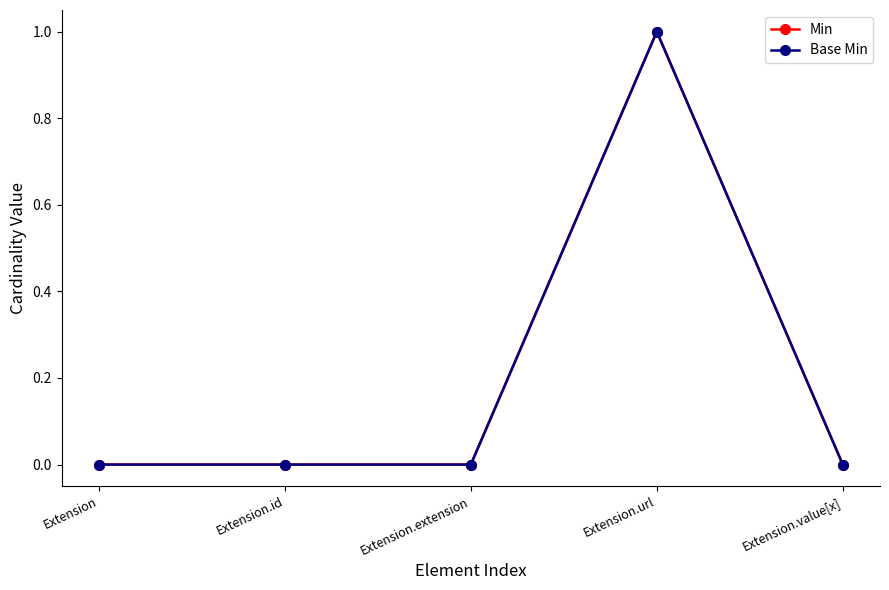

Is this an area chart (filled region under the line)?

No